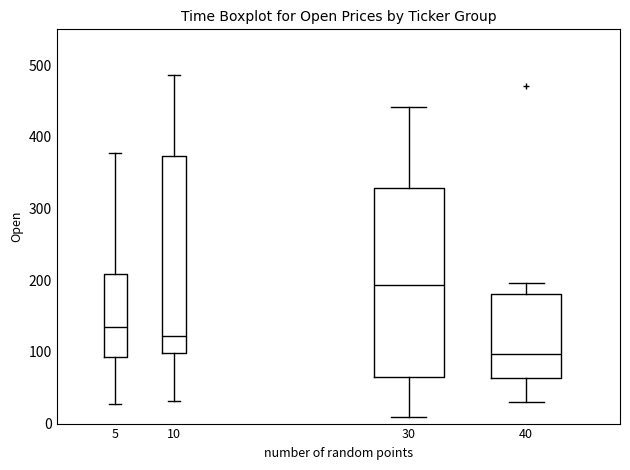

Which box has the lowest median line?

40